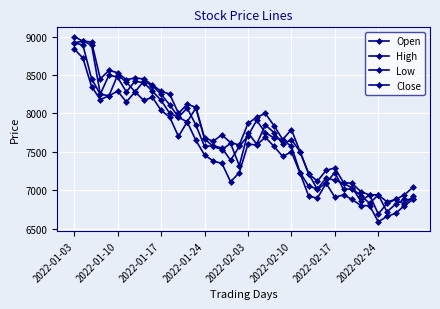

True or false: Open and Close intersect in this chart.

True